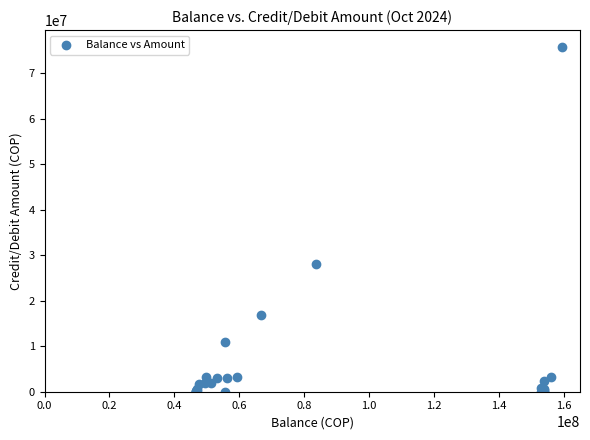

What Y value in the scatter plot is closest to 37826752?

28047883